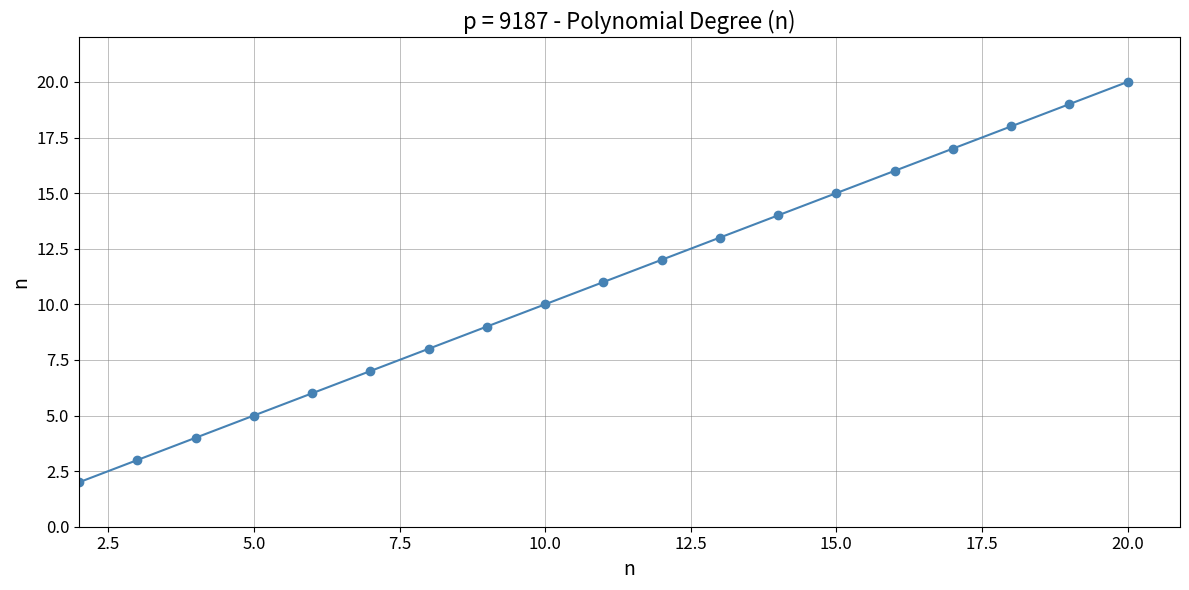

True or false: the data has more than 1 interior local peaks.

False